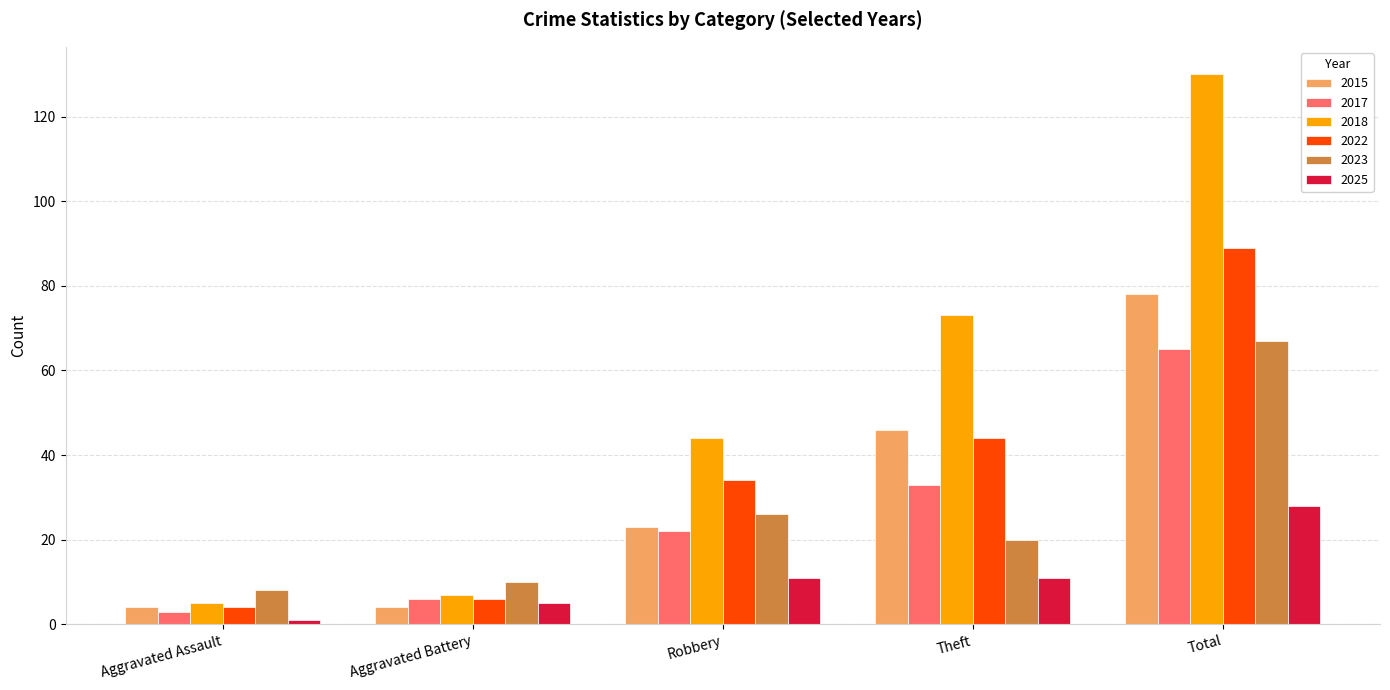

What position from the left is Total?

5